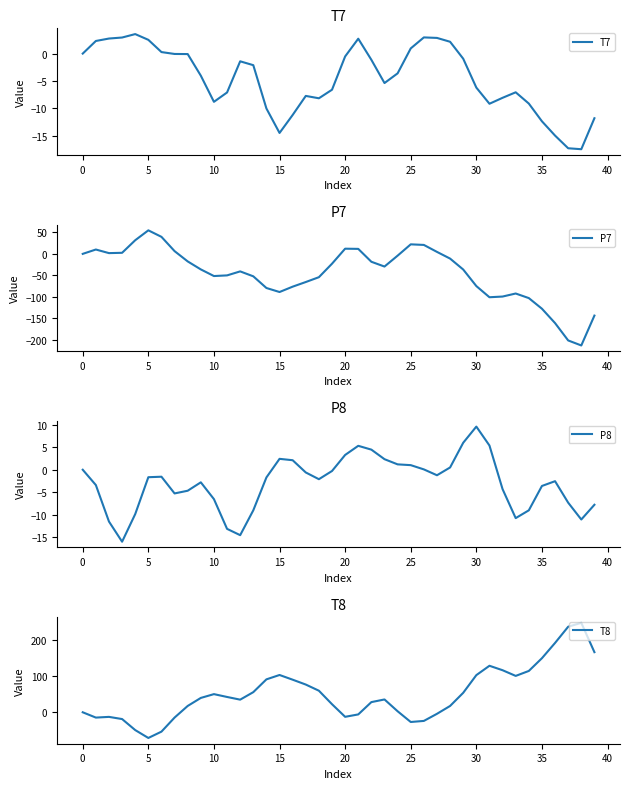

Read the P8 value at 30.

9.6